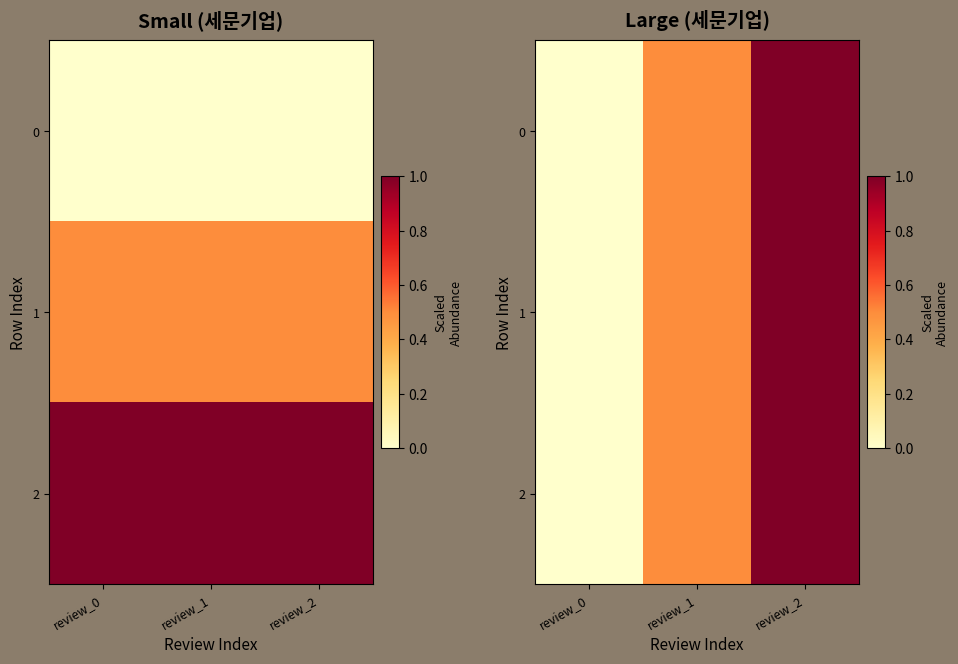

How many categories are shown in the chart?

3